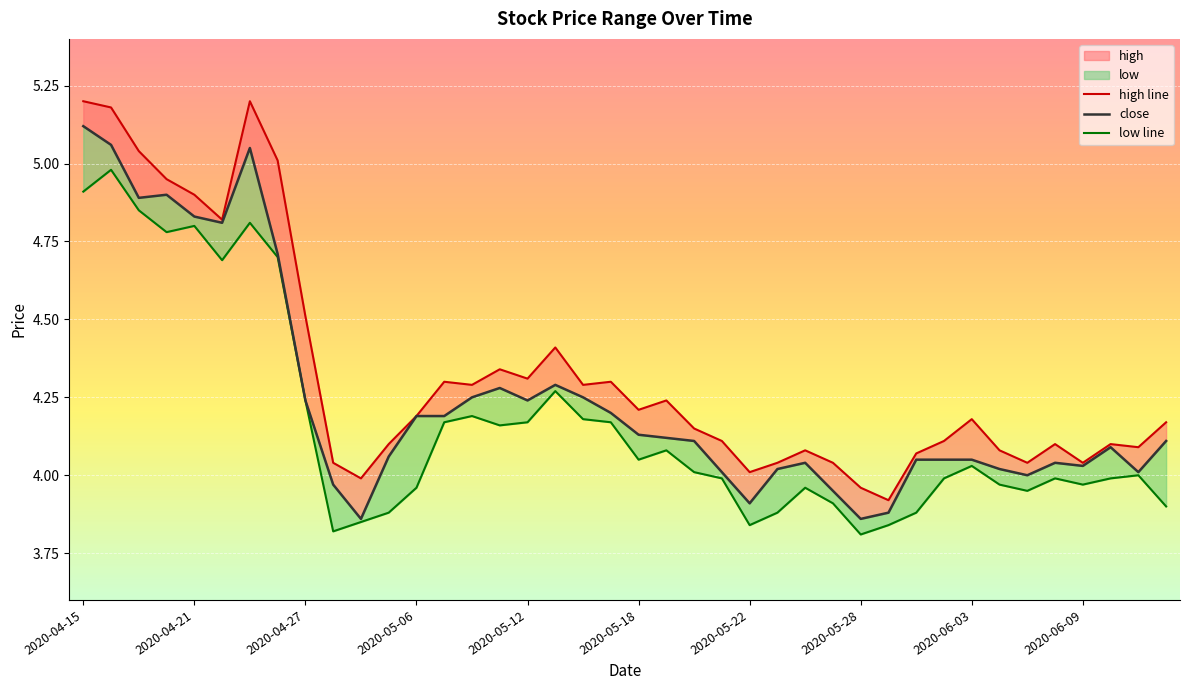

Reading right to left, what are all the values shown in this chart?

high line: 4.2	4.1	4.1	4.0	4.1	4.0	4.1	4.2	4.1	4.1	3.9	4.0	4.0	4.1	4.0	4.0	4.1	4.2	4.2	4.2	4.3	4.3	4.4	4.3	4.3	4.3	4.3	4.2	4.1	4.0	4.0	4.5	5.0	5.2	4.8	4.9	5.0	5.0	5.2	5.2
close: 4.1	4.0	4.1	4.0	4.0	4.0	4.0	4.0	4.0	4.0	3.9	3.9	4.0	4.0	4.0	3.9	4.0	4.1	4.1	4.1	4.2	4.2	4.3	4.2	4.3	4.2	4.2	4.2	4.1	3.9	4.0	4.2	4.7	5.0	4.8	4.8	4.9	4.9	5.1	5.1
low line: 3.9	4.0	4.0	4.0	4.0	4.0	4.0	4.0	4.0	3.9	3.8	3.8	3.9	4.0	3.9	3.8	4.0	4.0	4.1	4.0	4.2	4.2	4.3	4.2	4.2	4.2	4.2	4.0	3.9	3.9	3.8	4.2	4.7	4.8	4.7	4.8	4.8	4.8	5.0	4.9